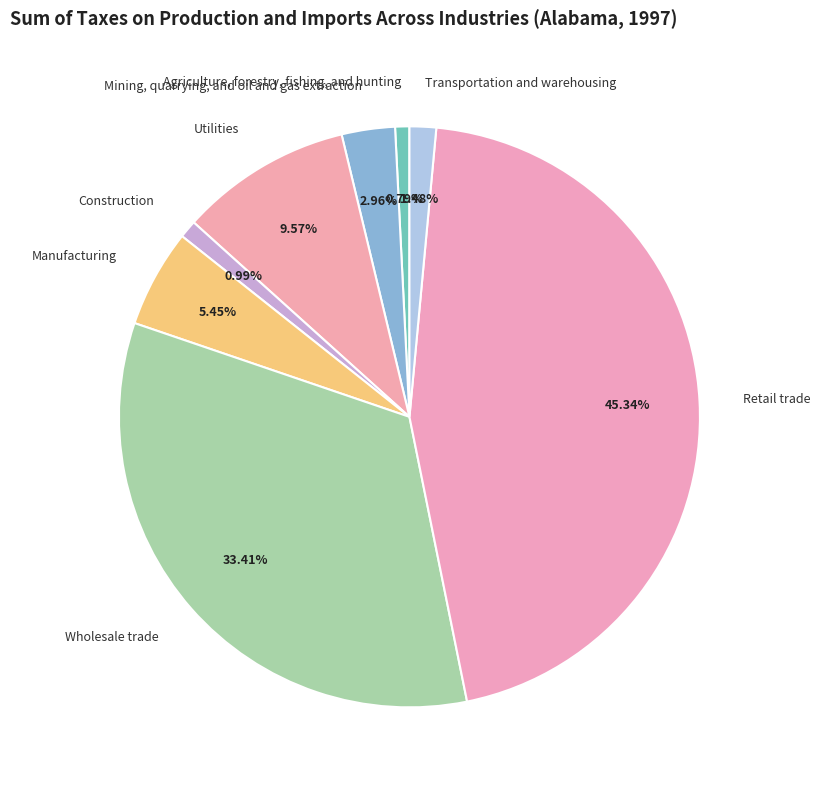

Which slice is the largest?

Retail trade